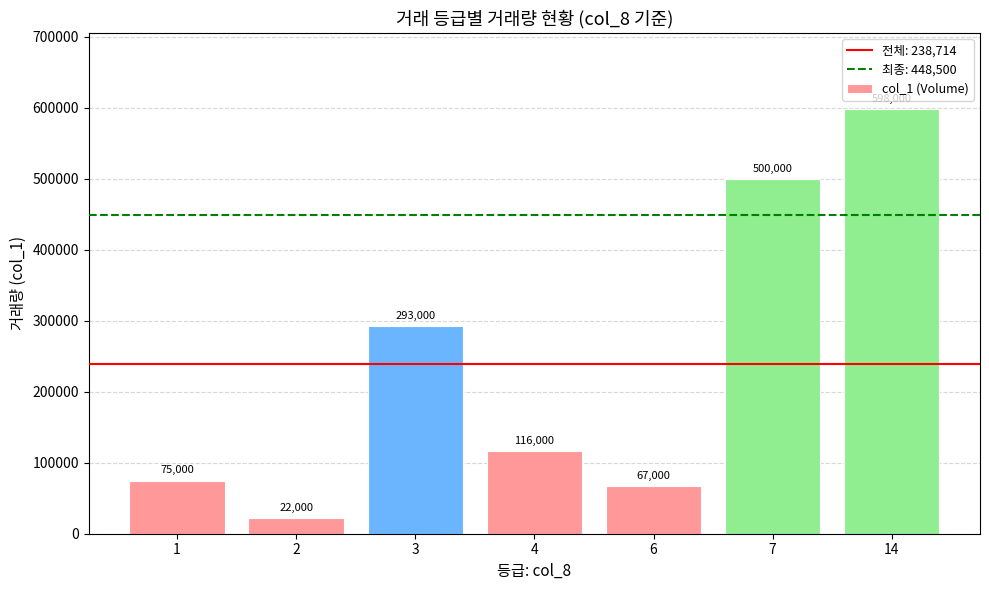

Between 4 and 6, which is larger?

4